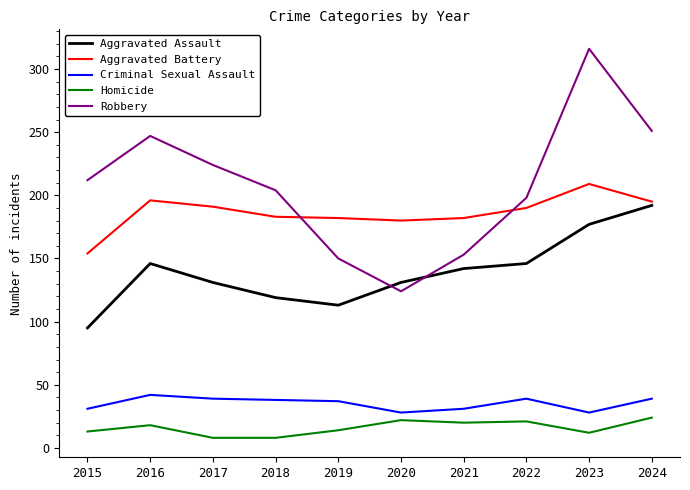

At which category does the chart reach its peak across all series?

2023